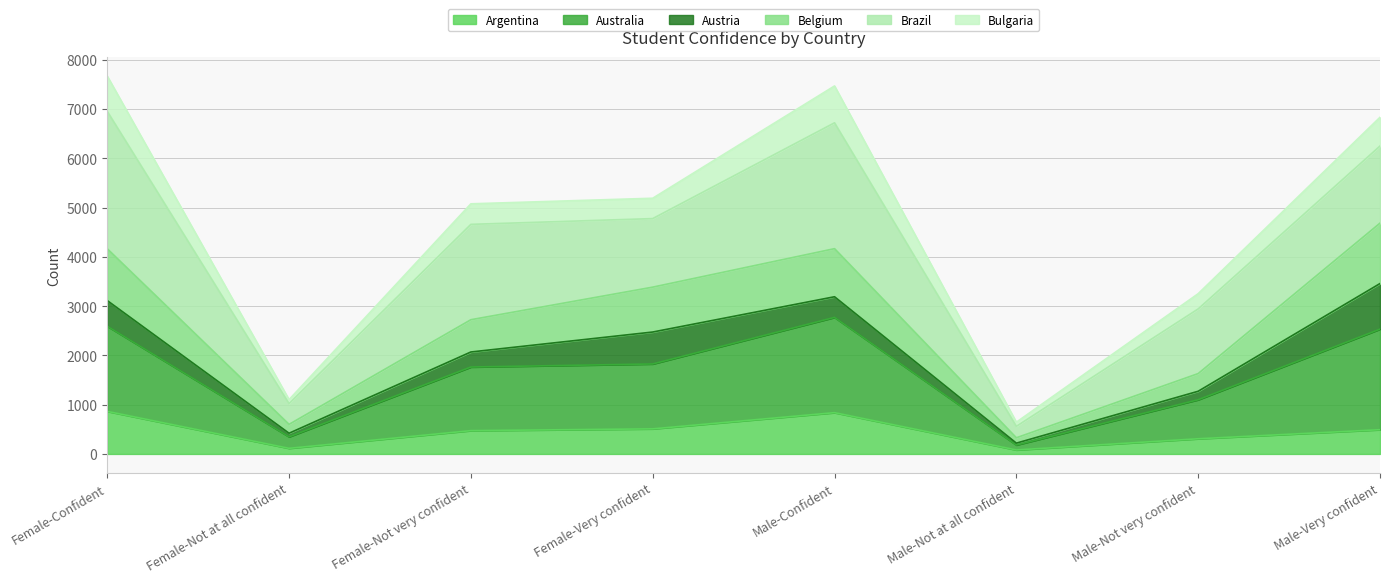

What are all the series names shown in the legend?

Argentina, Australia, Austria, Belgium, Brazil, Bulgaria